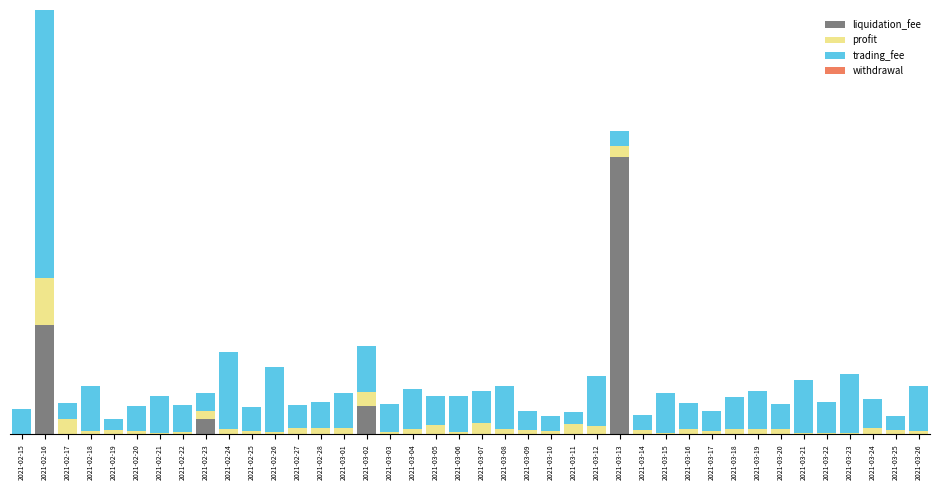

Does the chart contain stacked bars?

Yes